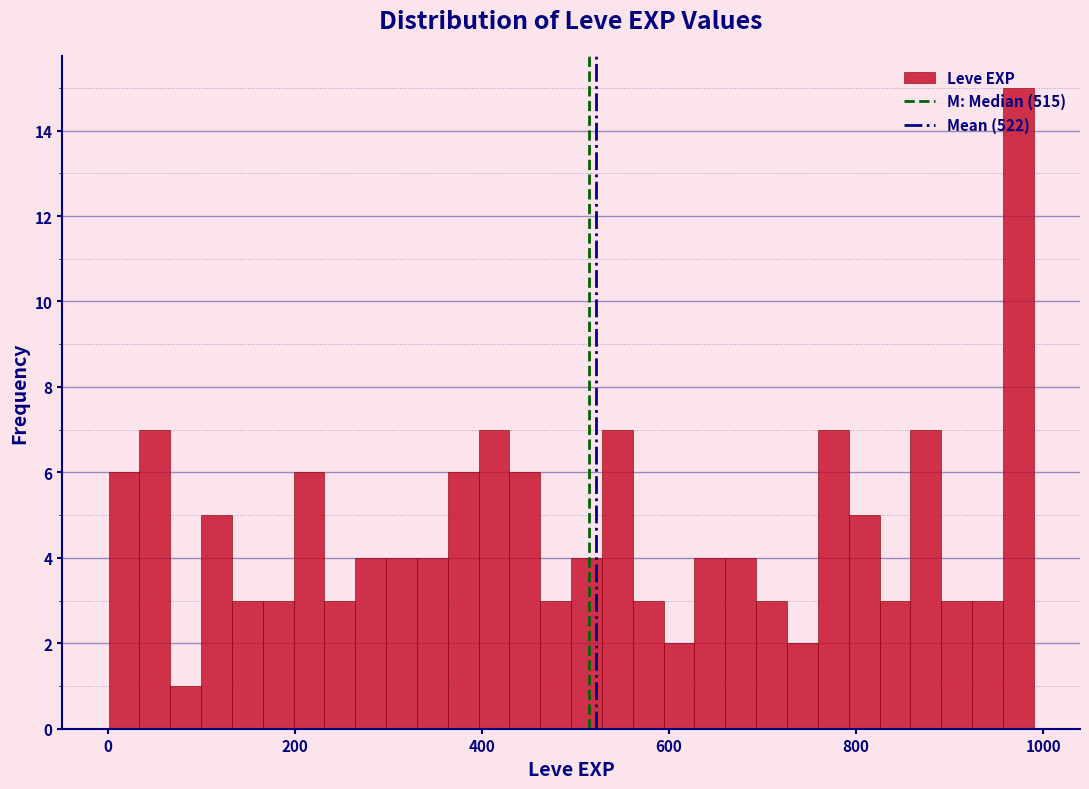

Read against the x-axis, roughly where is the centre of the tallest bar?

980